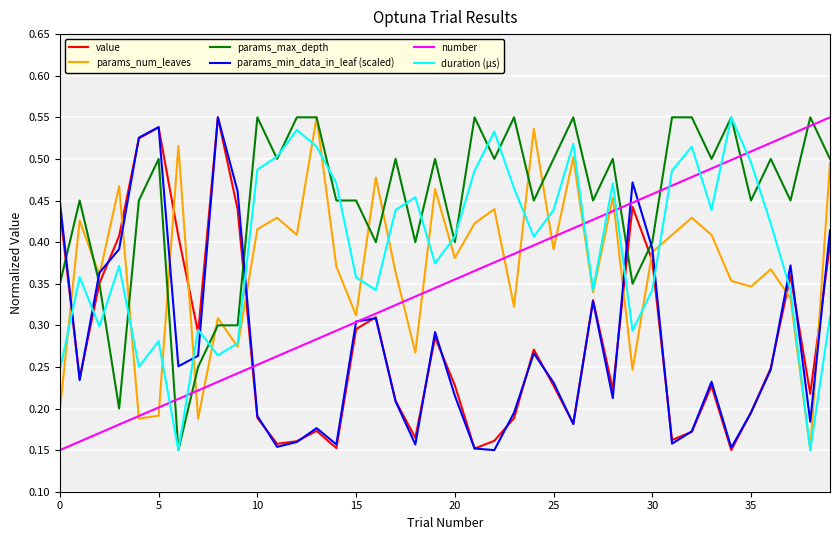

How many series are shown in this chart?

6